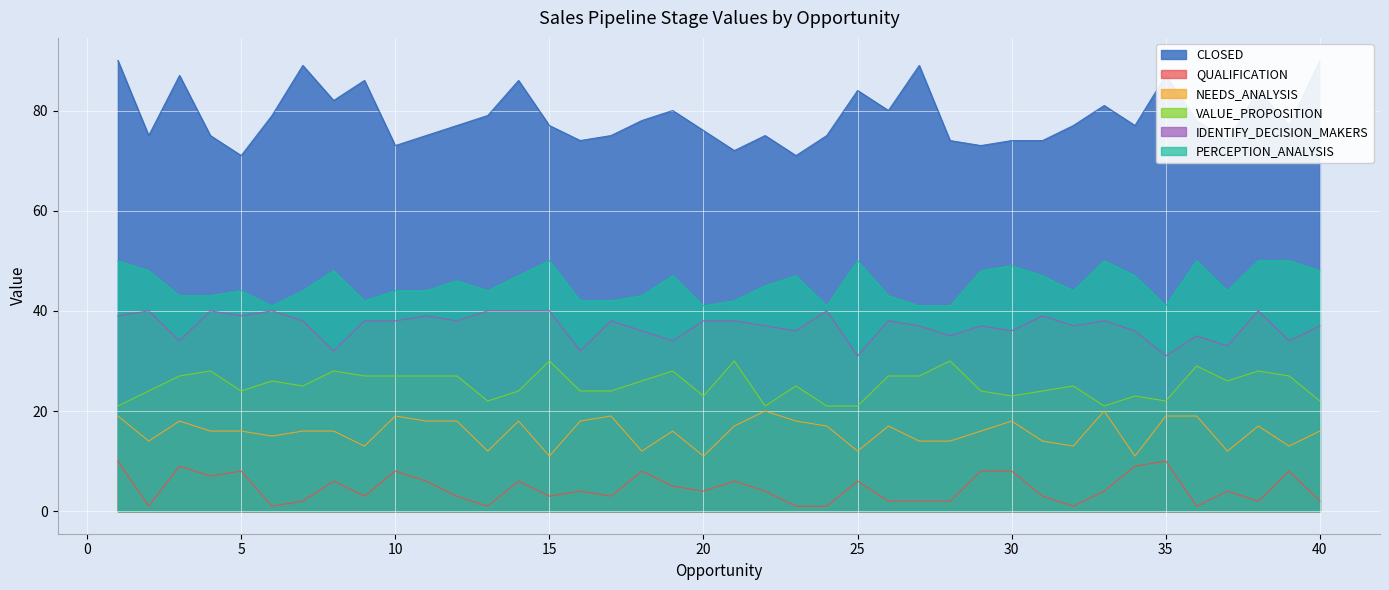

Is it true that CLOSED equals 86 at 14?

True